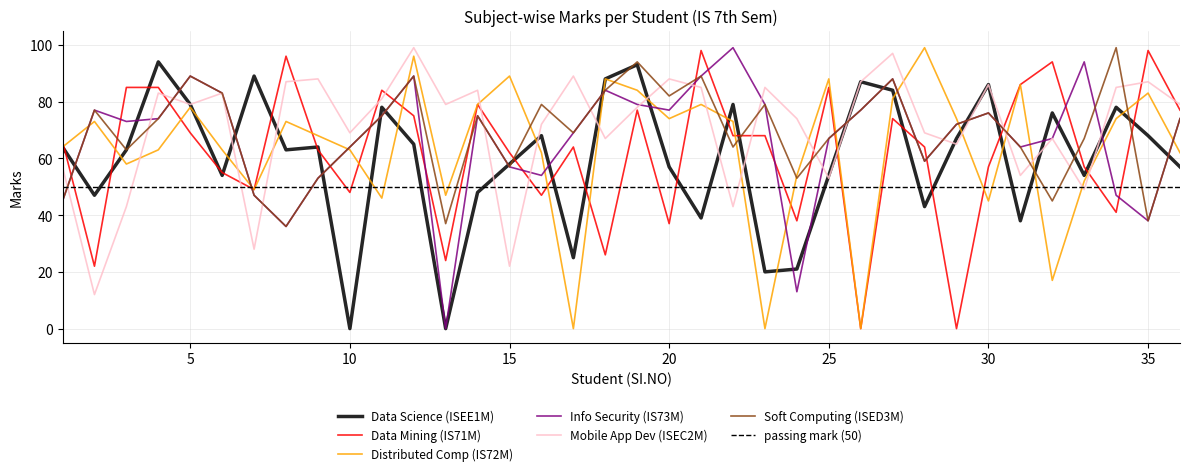

List the series in order of their peak value, lowest first.

Data Science (ISEE1M), Data Mining (IS71M), Distributed Comp (IS72M), Info Security (IS73M), Mobile App Dev (ISEC2M), Soft Computing (ISED3M)